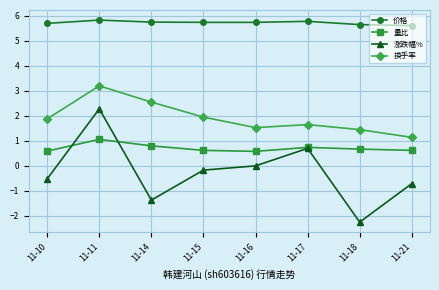

At 11-10, list the series in order from smallest to largest.

涨跌幅%, 量比, 换手率, 价格